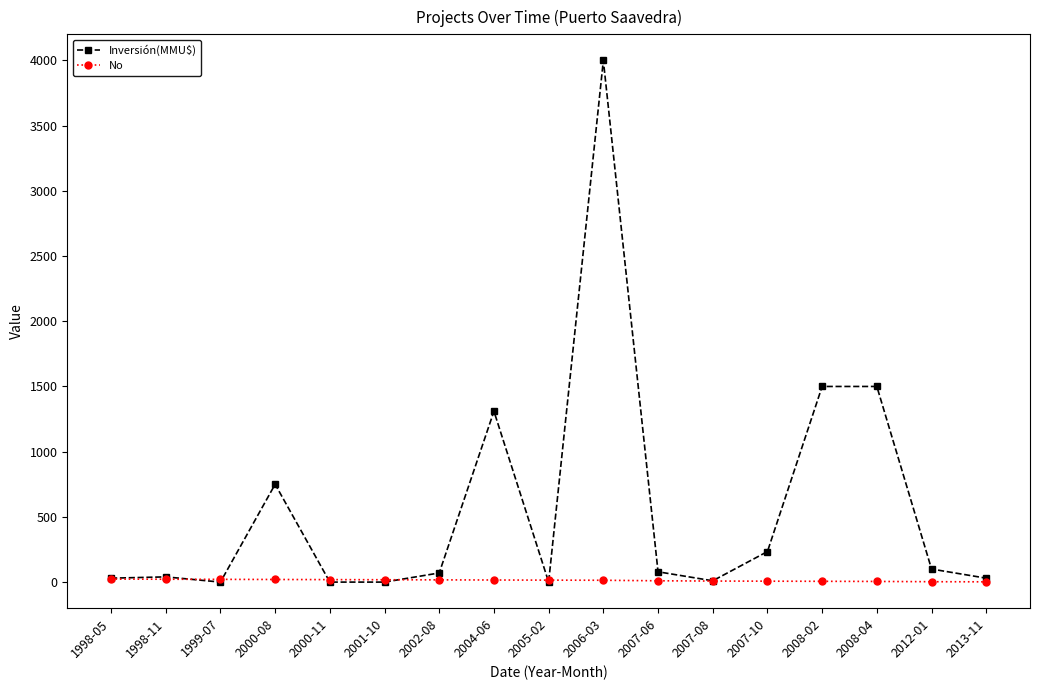

What is the label of the 15th point from the right?

1999-07